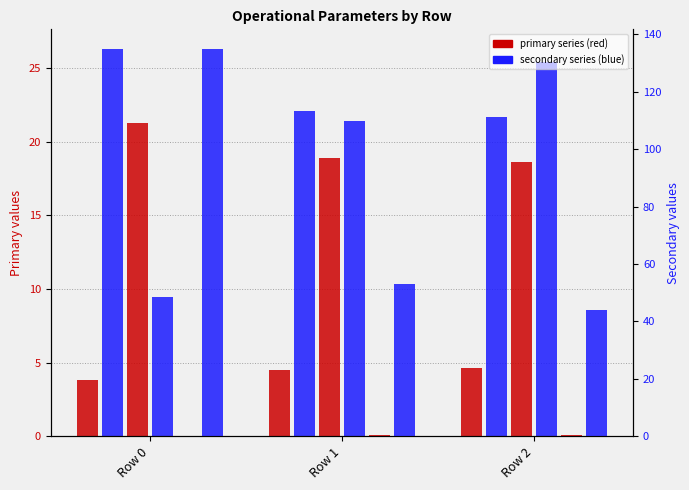

What is the value of the Capacidade operacional [ha/h] bar at the 1st from the left?

3.8